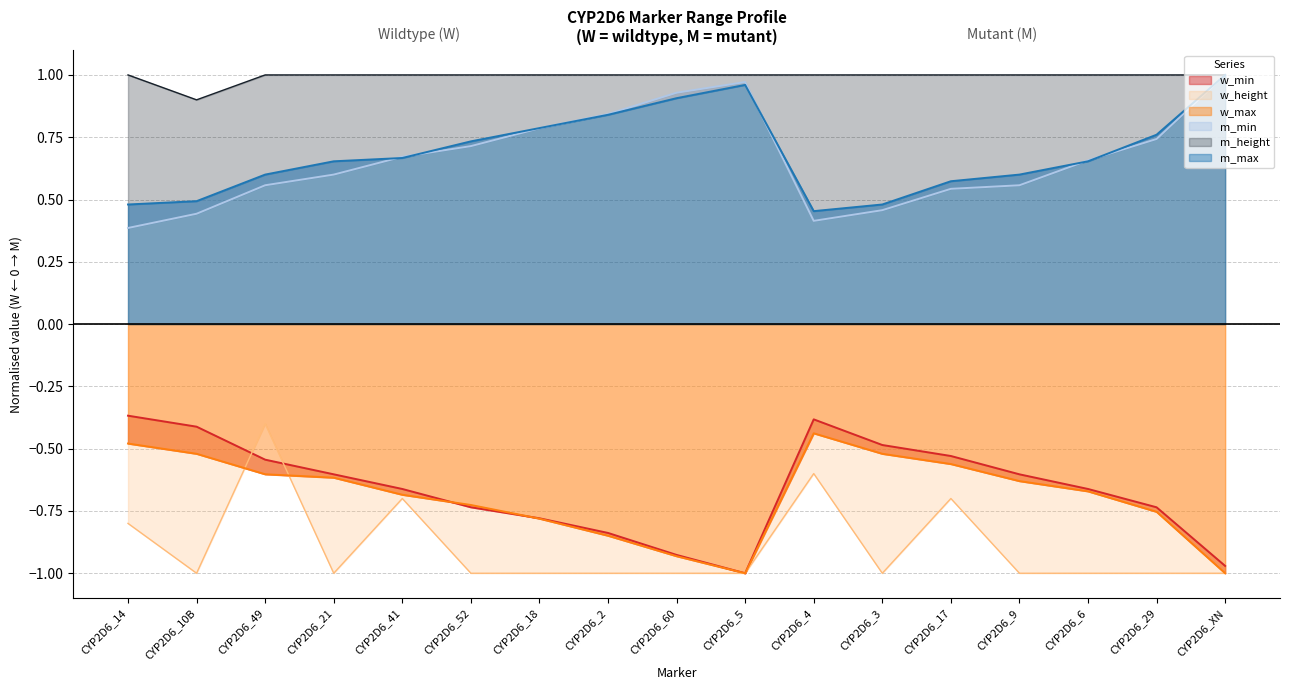

Is the value of m_height at CYP2D6_6 greater than the value of w_height at CYP2D6_3?

Yes